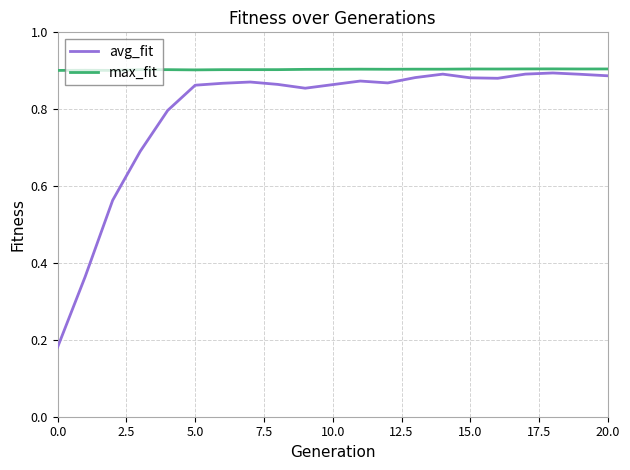

Which series has the largest total across all categories?

max_fit